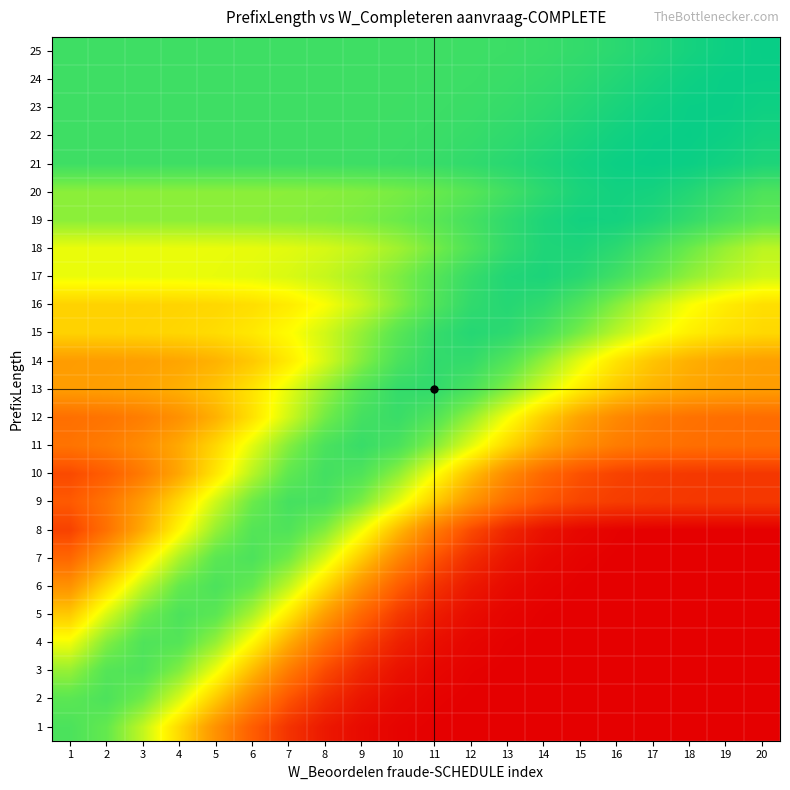

At which category is the sum across all series the highest?

6